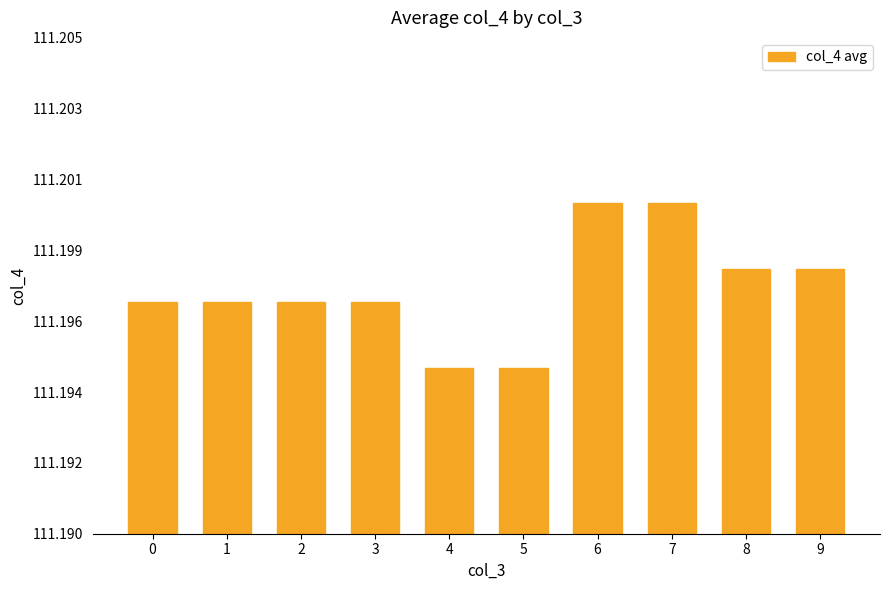

The value at 7 is 150.8. True or false?

False